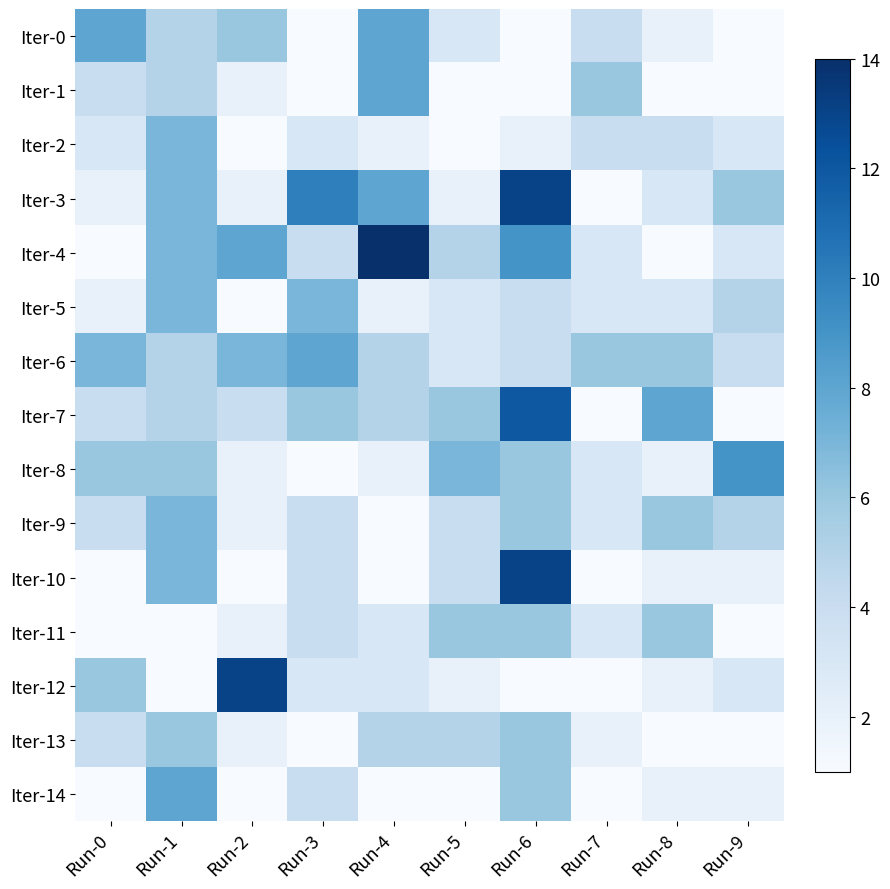

Which series has the widest spread of values?

Iter-4